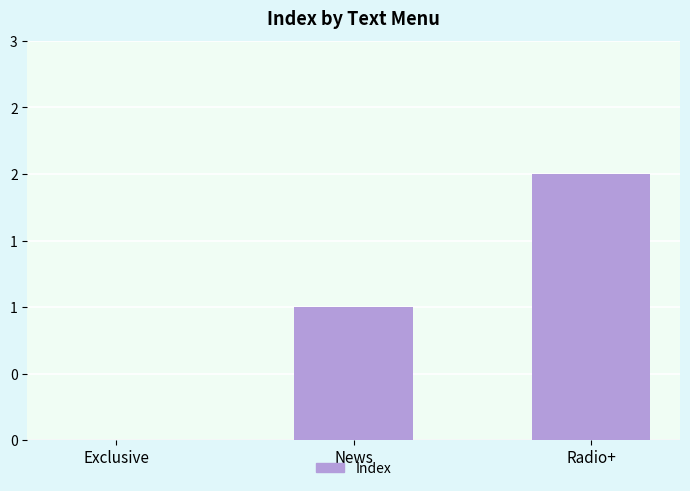

Where is the data nearest to the value 1?

News